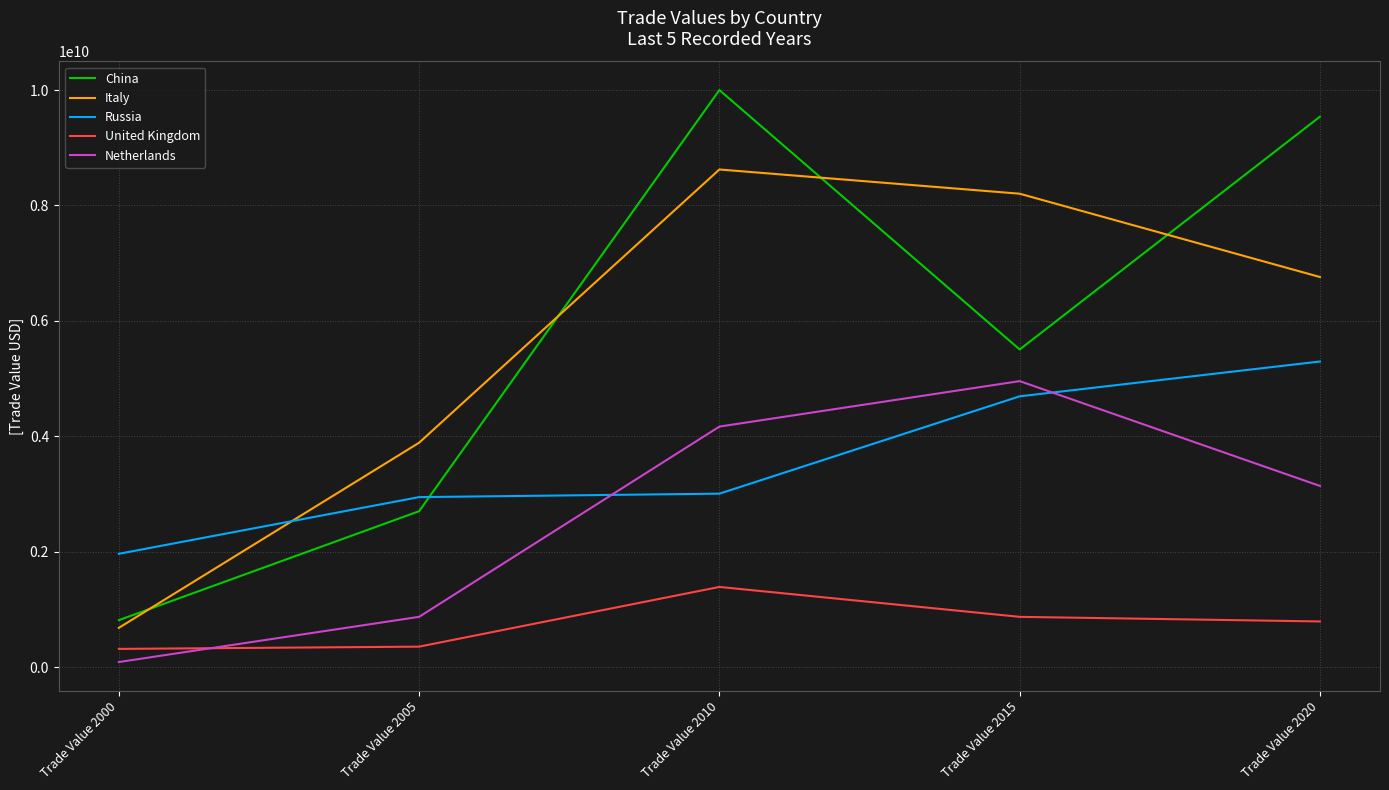

List the series in order of their peak value, highest first.

China, Italy, Russia, Netherlands, United Kingdom